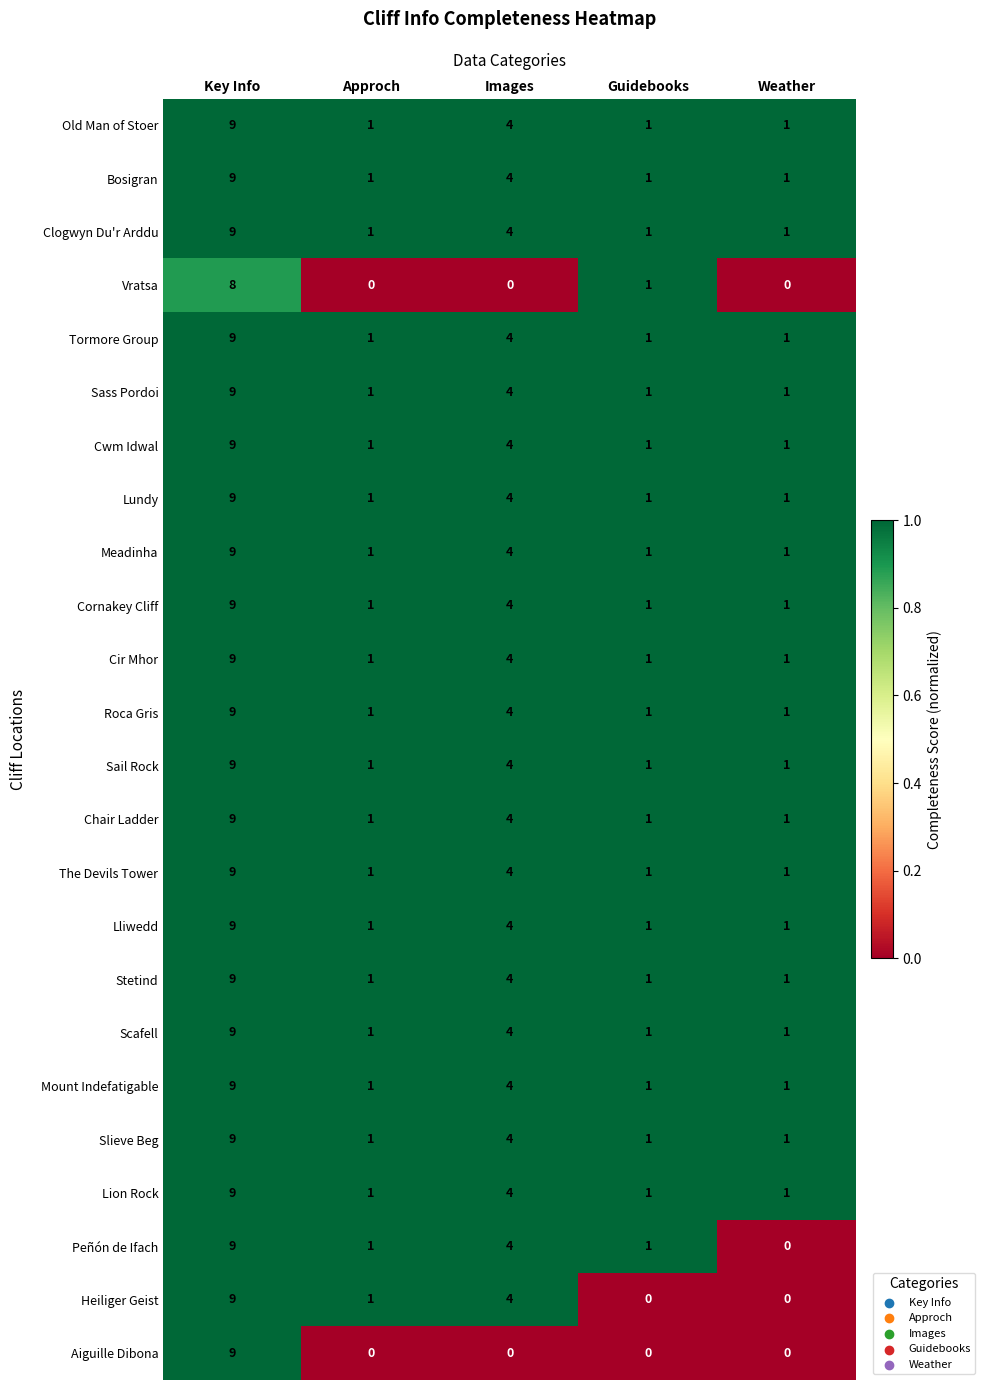

What is the sum of all Slieve Beg values?

16